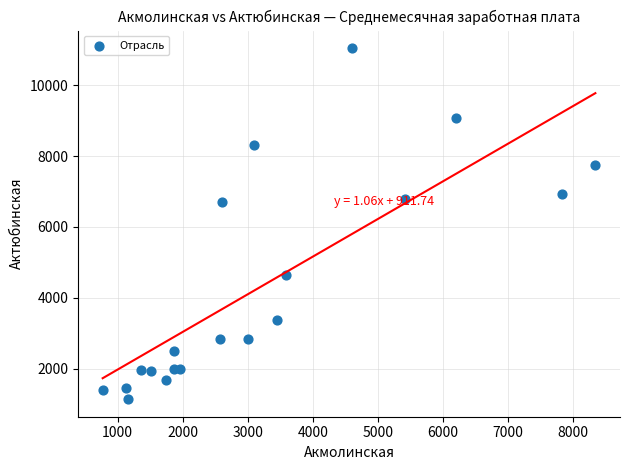

What is the range of Y values (max minus min)?

9905.5